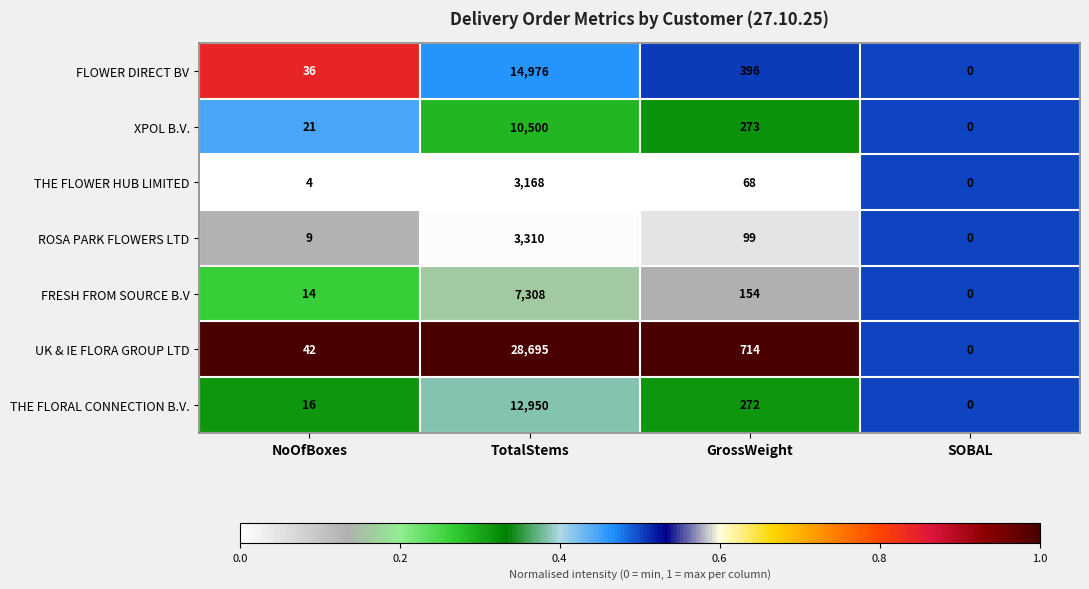

Which category has the lowest value across all series?

SOBAL